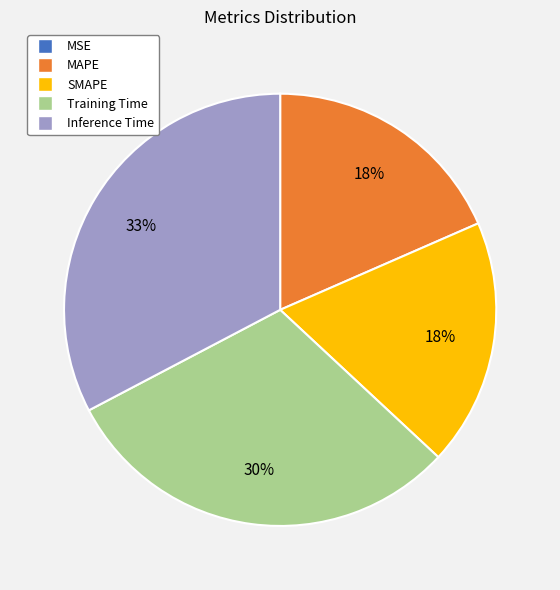

To the nearest percent, what portion does Training Time represent?

30%